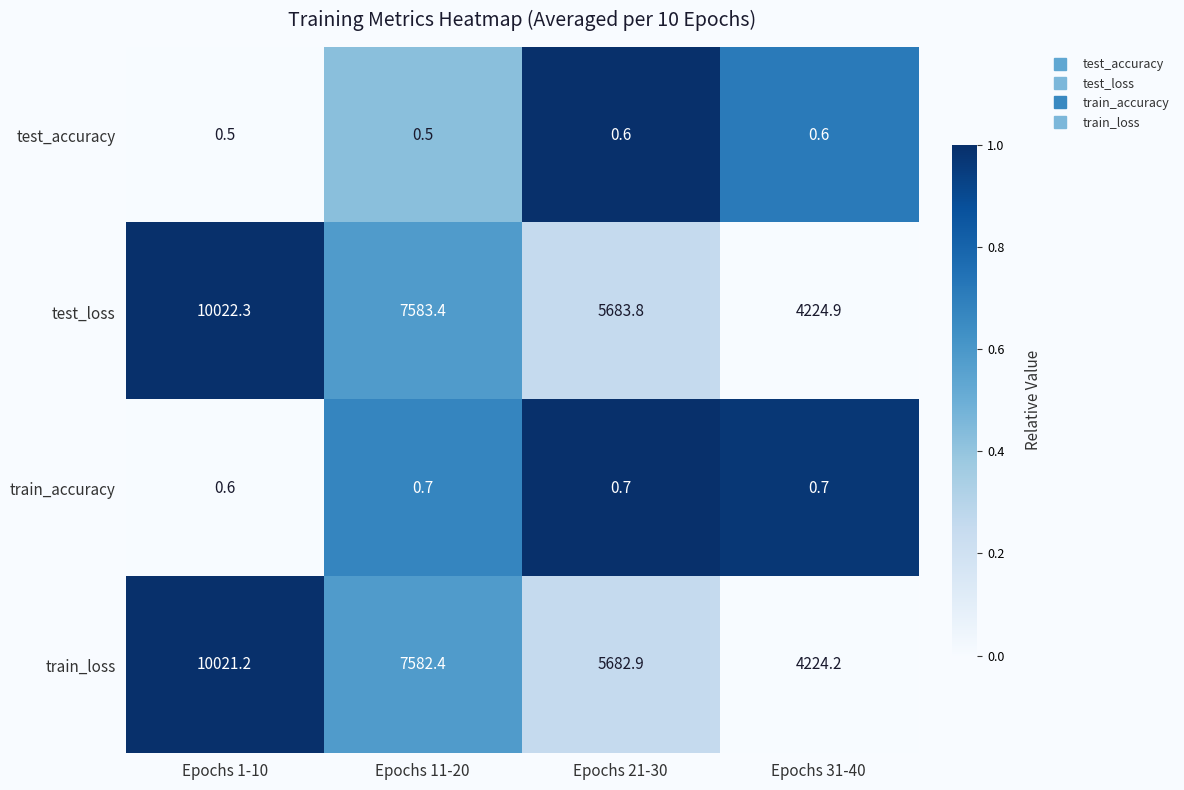

Reading left to right, what are all the values shown in this chart?

test_accuracy: Epochs 1-10=0.5	Epochs 11-20=0.5	Epochs 21-30=0.6	Epochs 31-40=0.6
test_loss: Epochs 1-10=10022.3	Epochs 11-20=7583.4	Epochs 21-30=5683.8	Epochs 31-40=4224.9
train_accuracy: Epochs 1-10=0.6	Epochs 11-20=0.7	Epochs 21-30=0.7	Epochs 31-40=0.7
train_loss: Epochs 1-10=10021.2	Epochs 11-20=7582.4	Epochs 21-30=5682.9	Epochs 31-40=4224.2